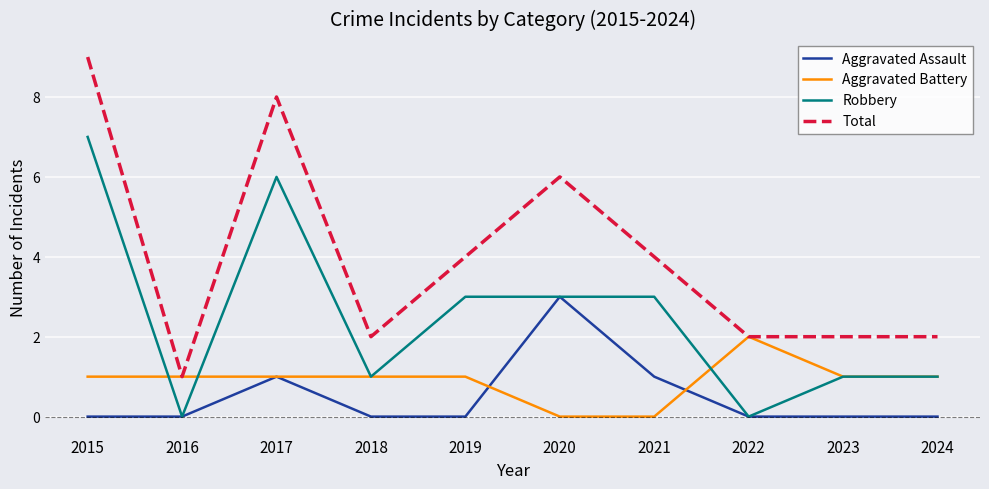

Is this an area chart (filled region under the line)?

No